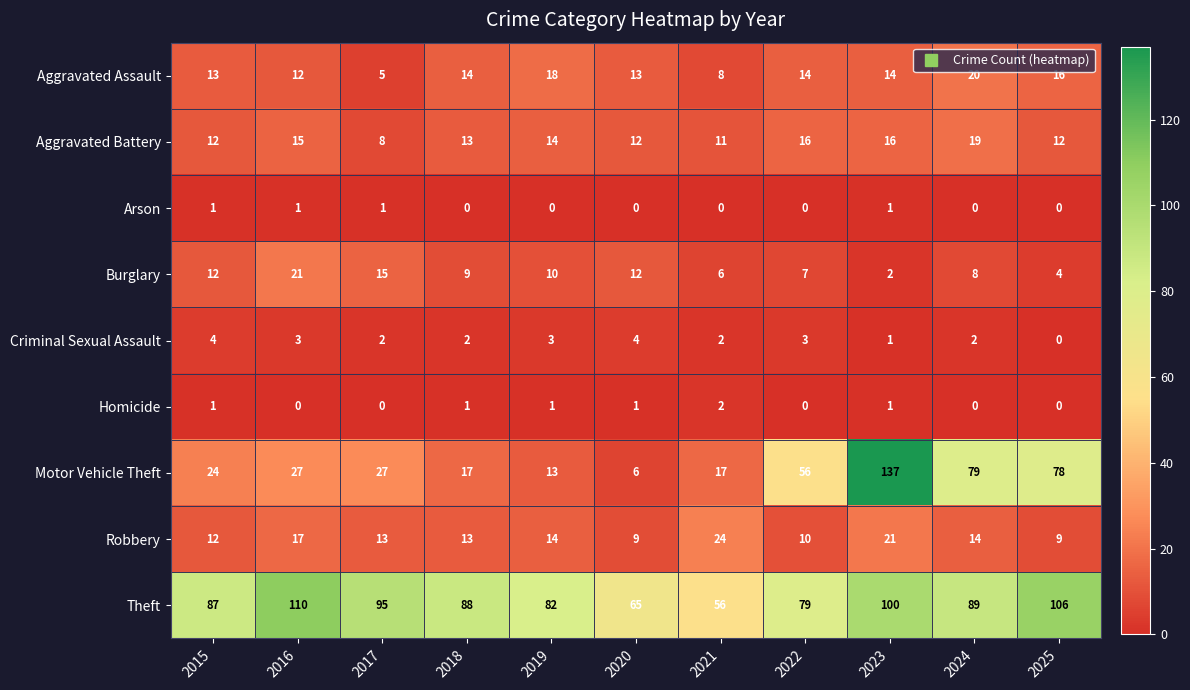

Which series has the largest total across all categories?

Theft